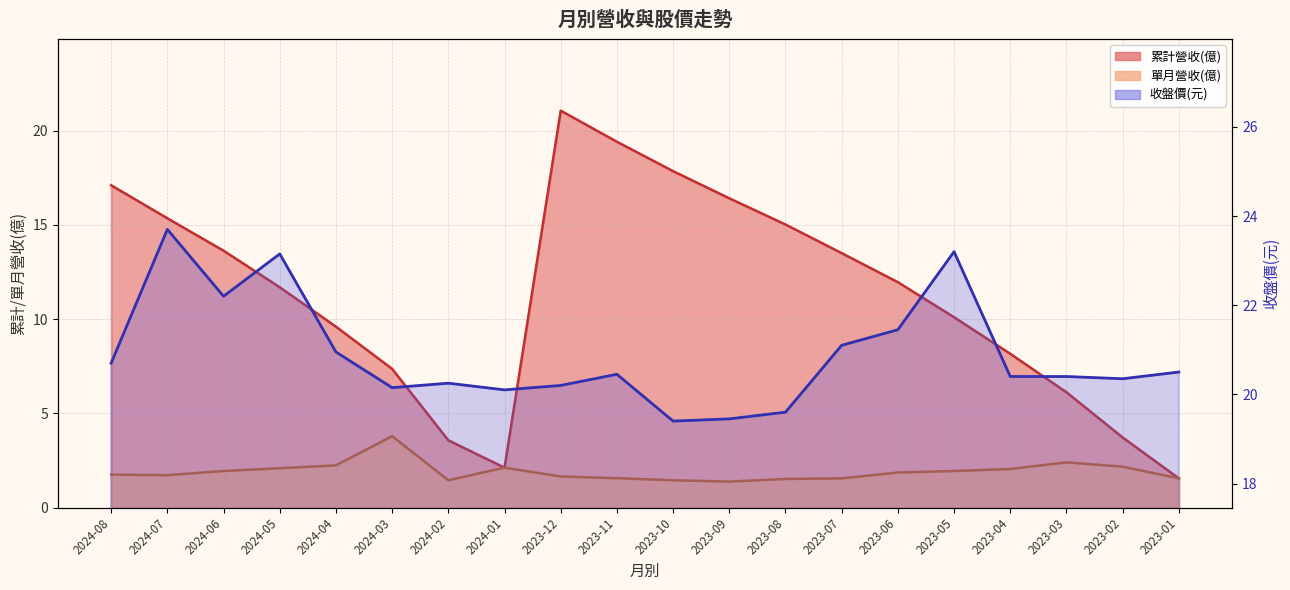

Count the number of values greater than 20.

17